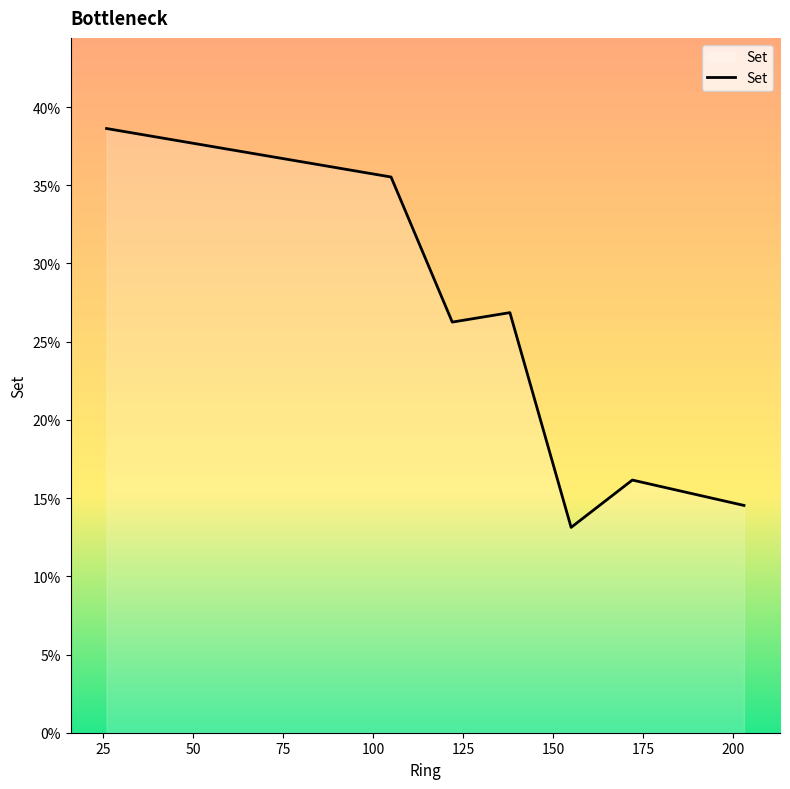

What is the sum of all values?

1.7